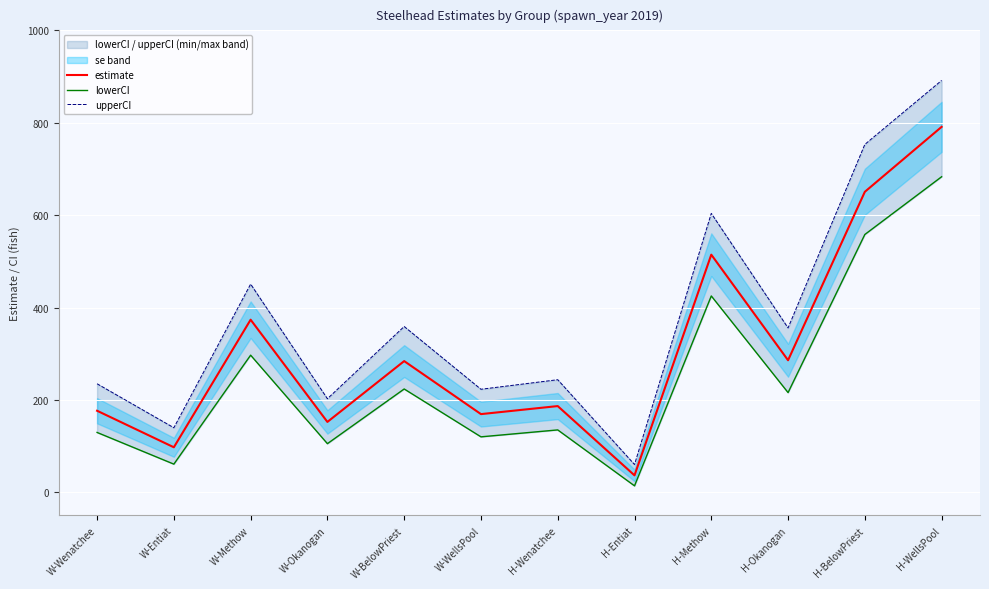

What is the difference between the second highest and minimum values in the estimate series?

613.9